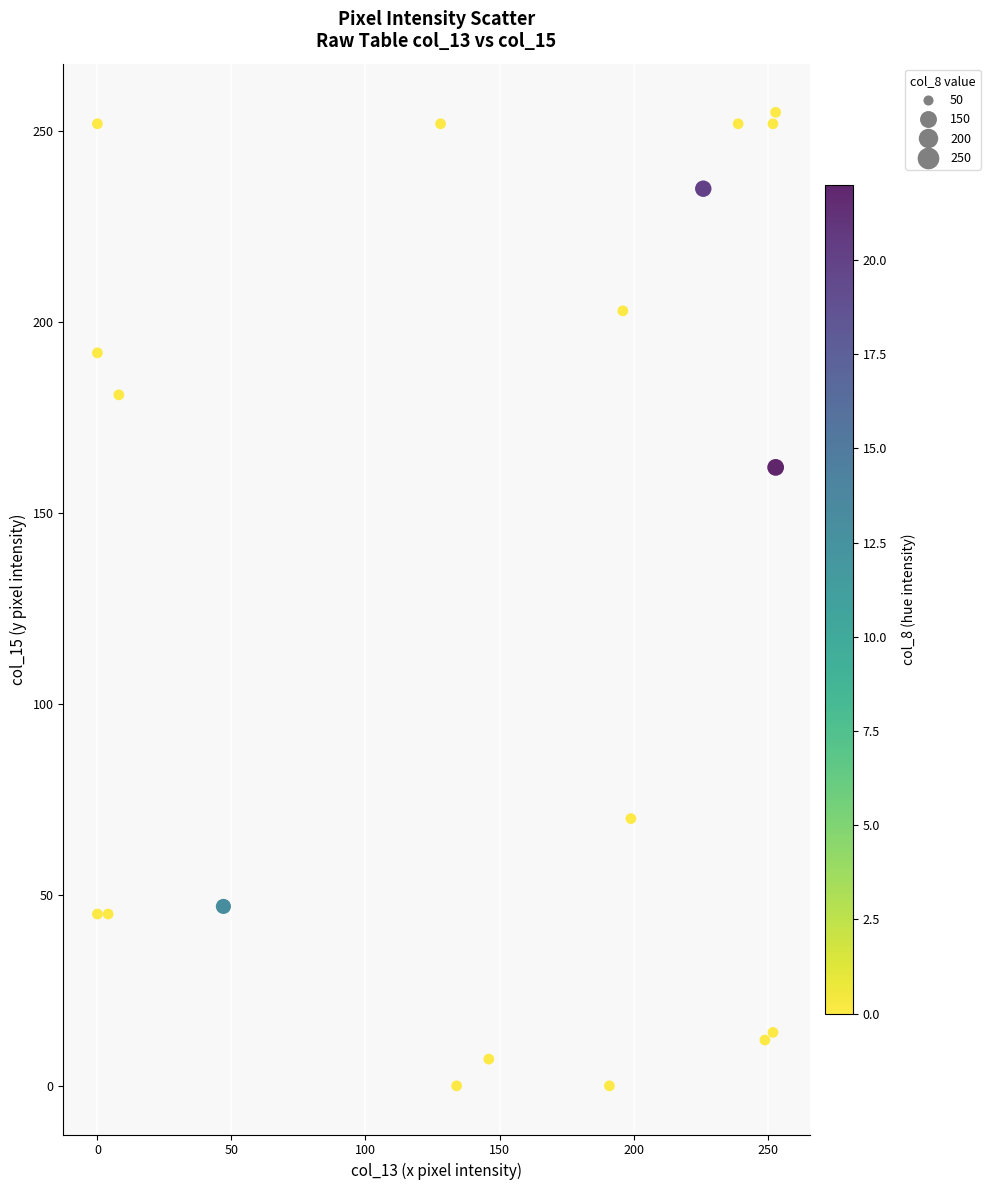

What is the range of X values (max minus min)?

253